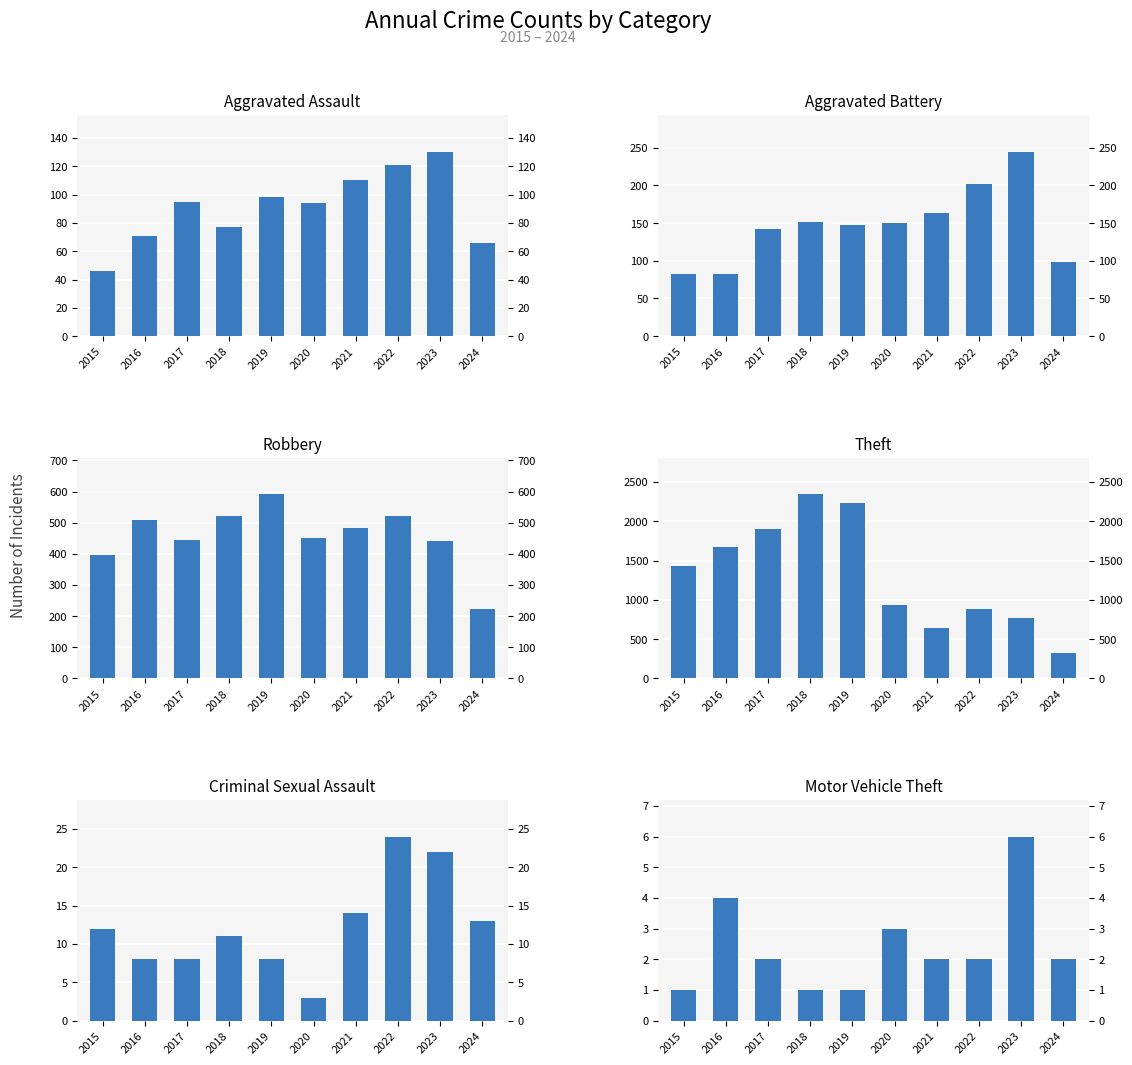

At which category is the sum across all series the highest?

2018